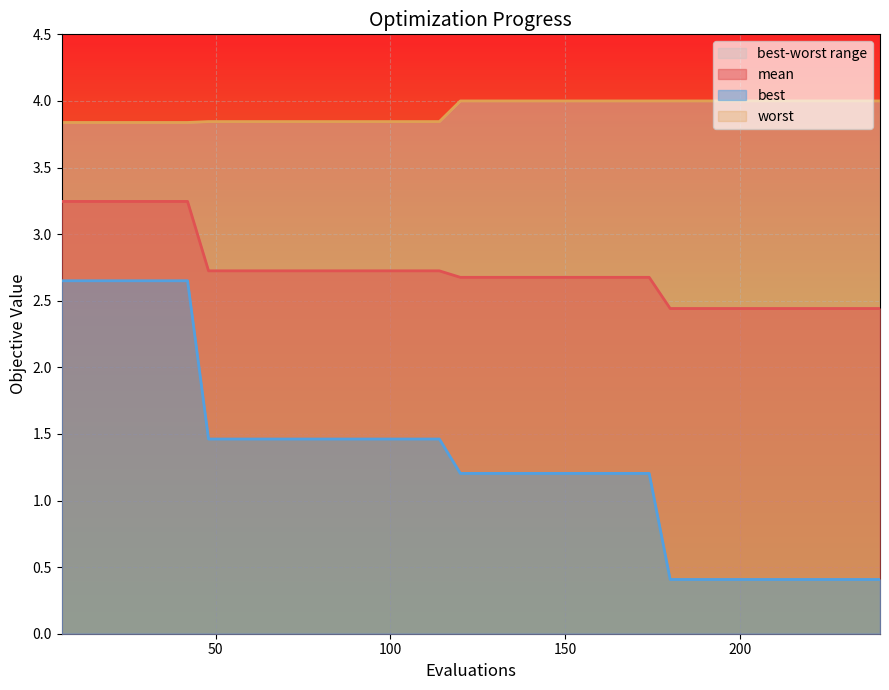

True or false: best has more than 1 interior local peaks.

False